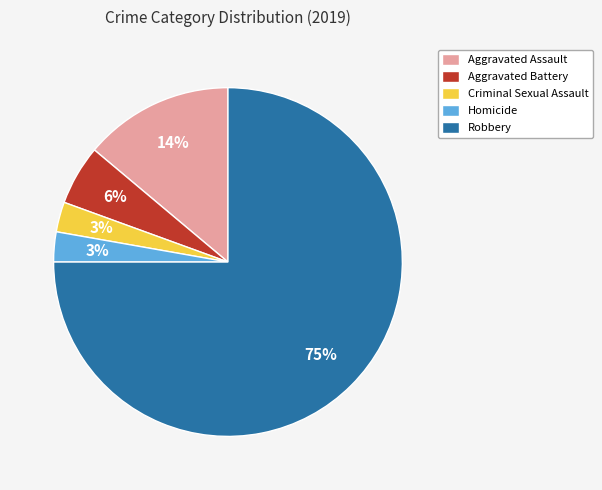

Which slice is the largest?

Robbery